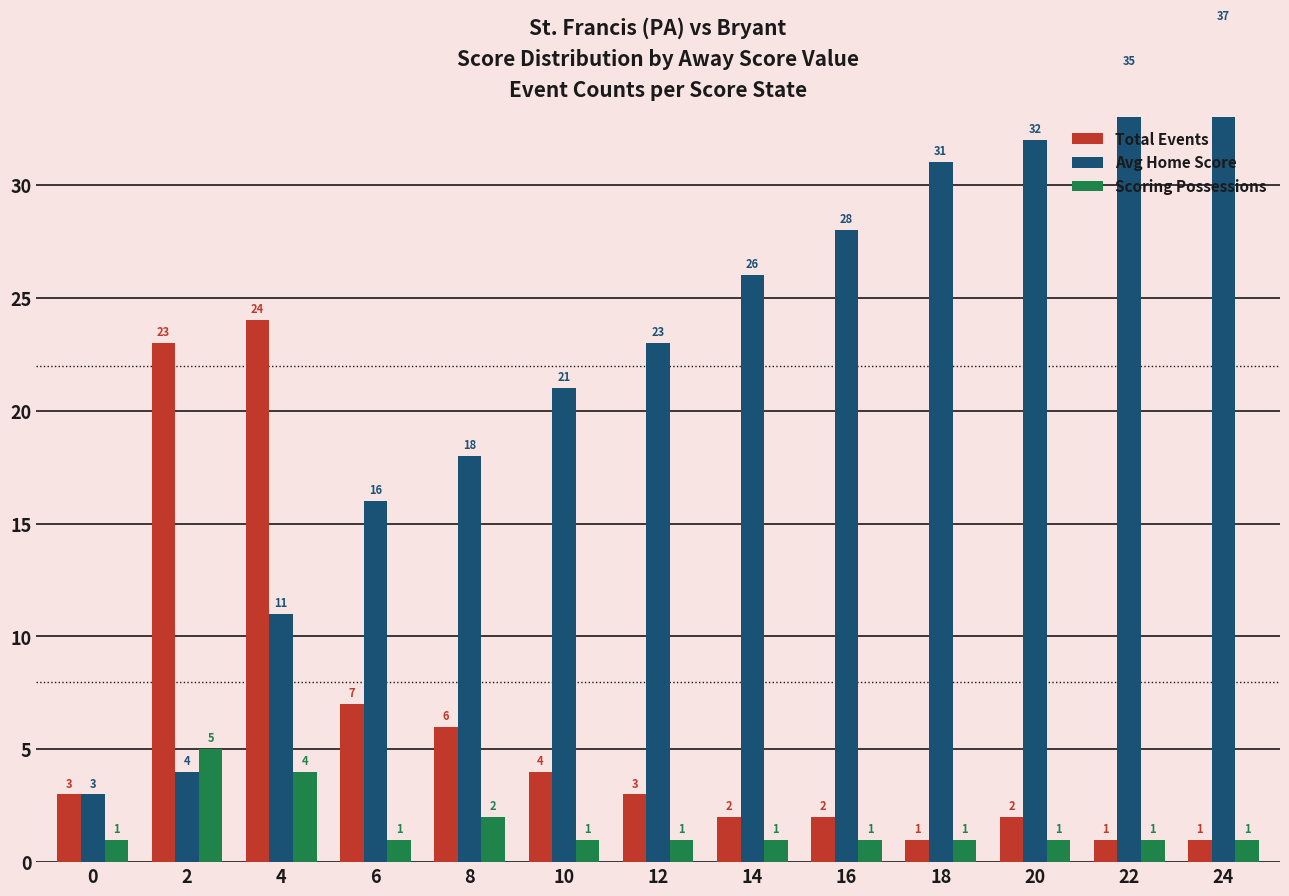

Reading left to right, what are all the values shown in this chart?

Total Events: 0=3	2=23	4=24	6=7	8=6	10=4	12=3	14=2	16=2	18=1	20=2	22=1	24=1
Avg Home Score: 0=3	2=4	4=11	6=16	8=18	10=21	12=23	14=26	16=28	18=31	20=32	22=35	24=37
Scoring Possessions: 0=1	2=5	4=4	6=1	8=2	10=1	12=1	14=1	16=1	18=1	20=1	22=1	24=1